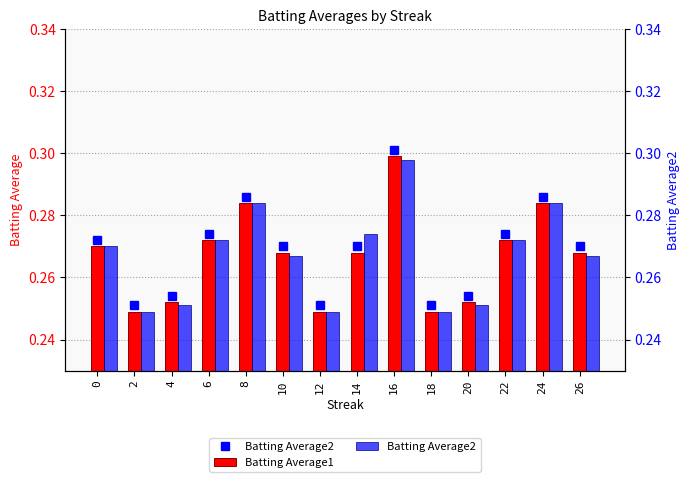

The Batting Average1 series shows 0.3 at 14. True or false?

True